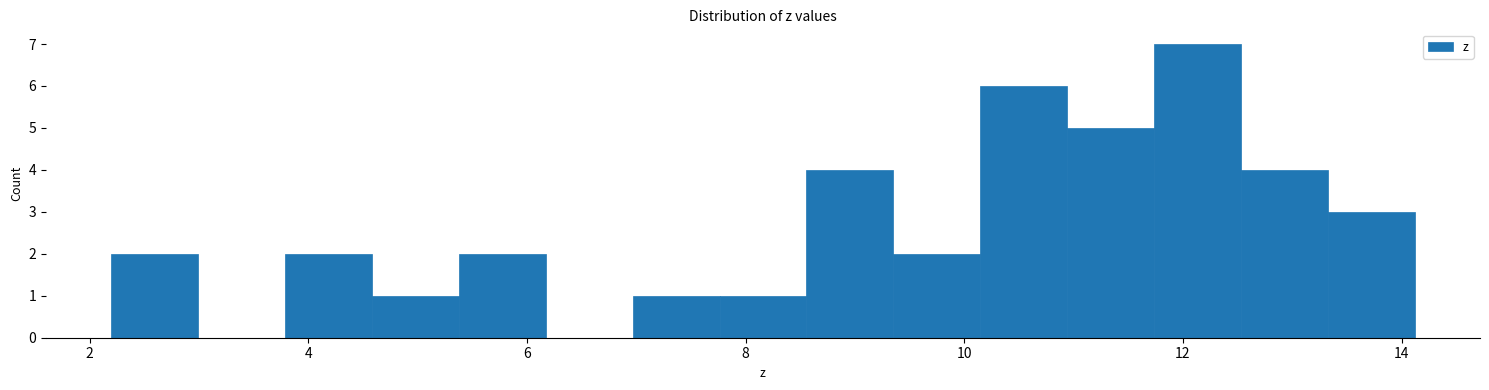

Read against the x-axis, roughly where is the centre of the tallest bar?

12.2